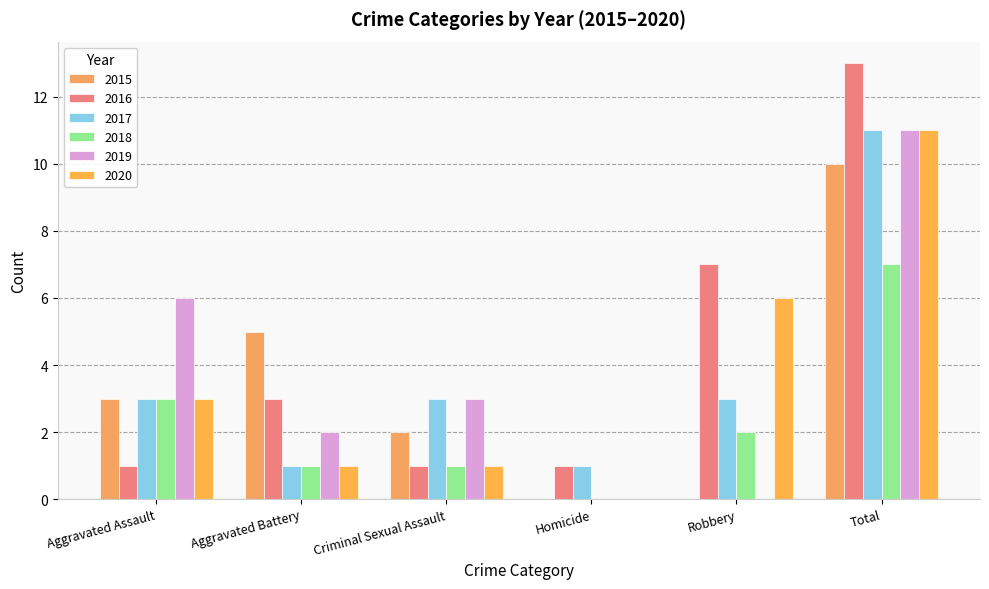

Between Aggravated Battery and Homicide, which series saw the biggest shift?

2015